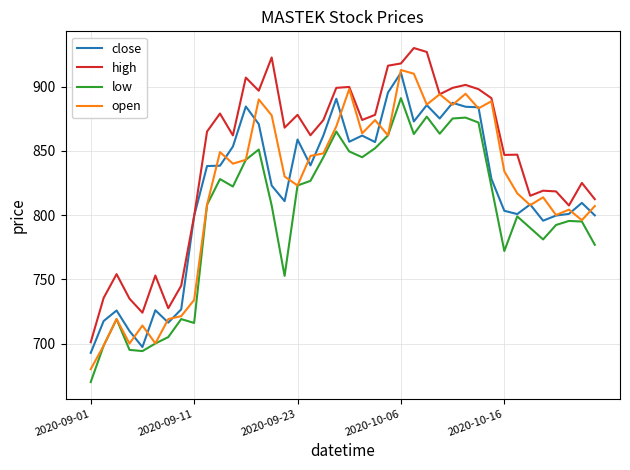

What is the smallest value displayed?

670.0